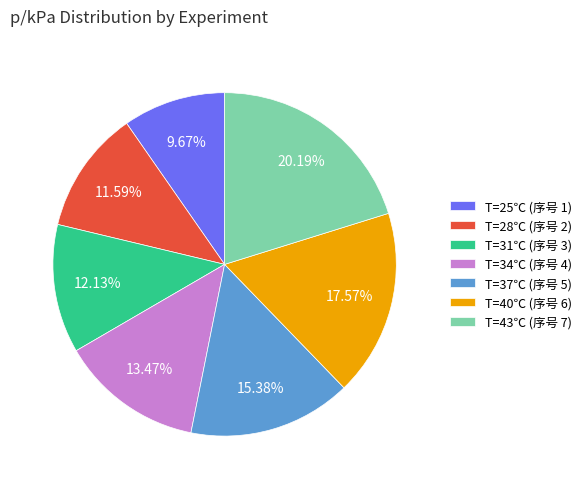

Is there a majority slice in this chart?

No